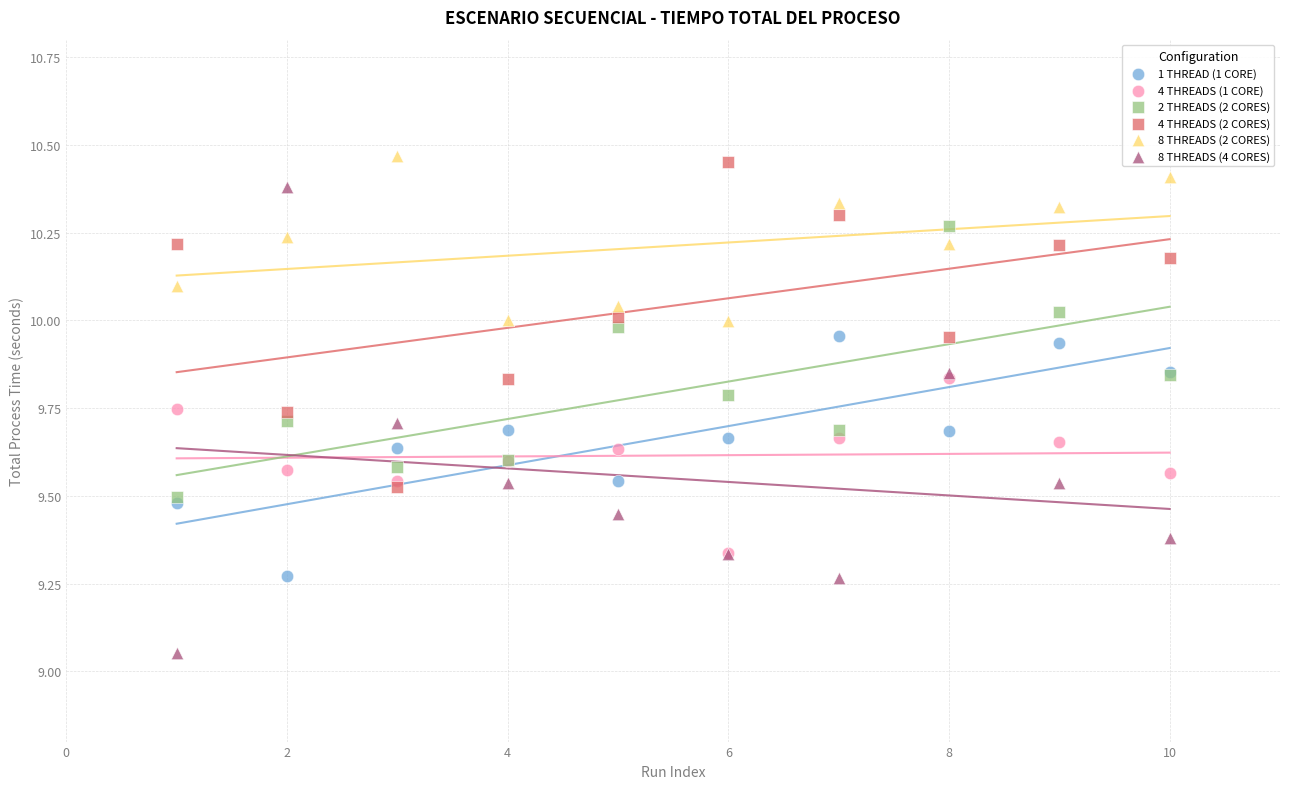

Which series contains the lowest Y value?

8 THREADS (4 CORES)